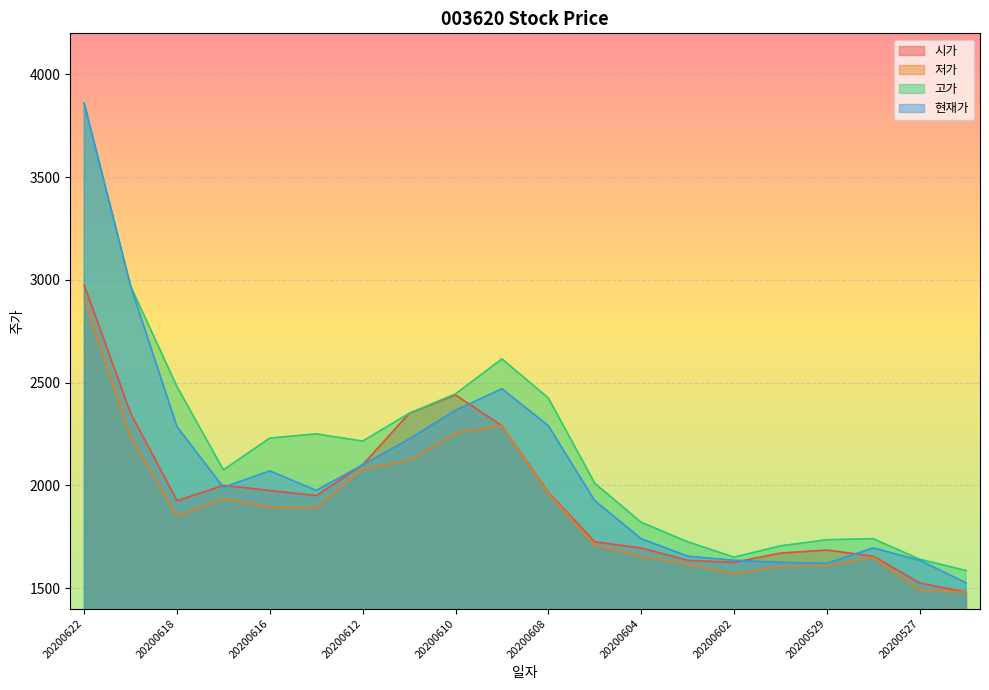

At which label does 현재가 first exceed 1990?

20200622